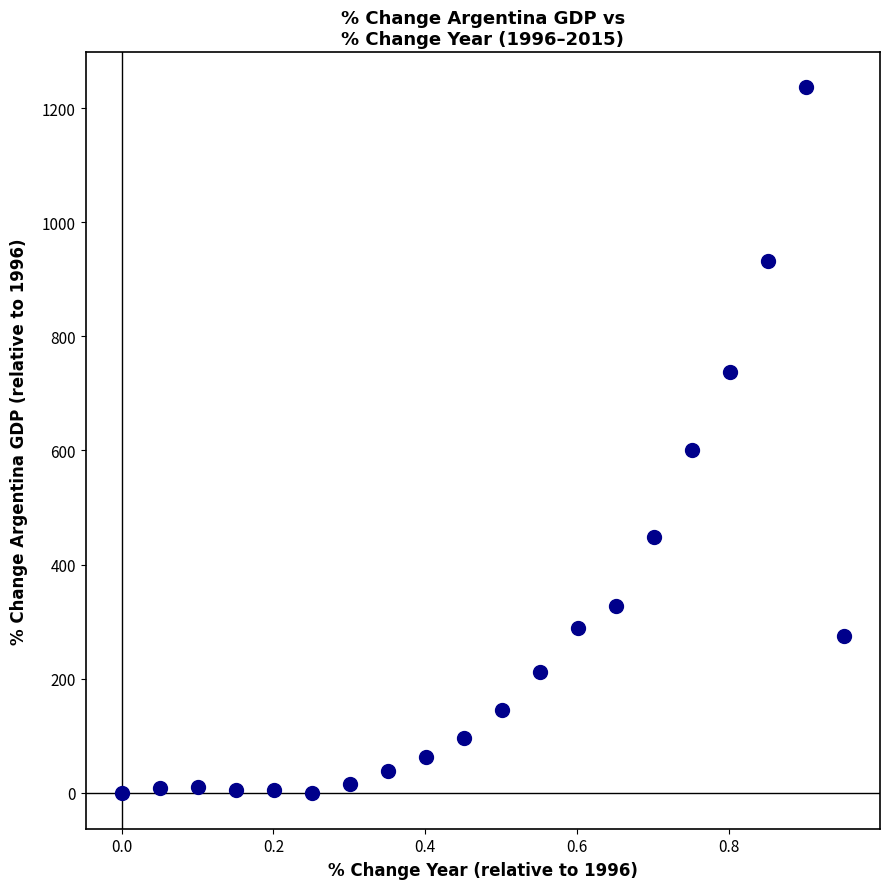

What Y value in the scatter plot is closest to 617?

600.3